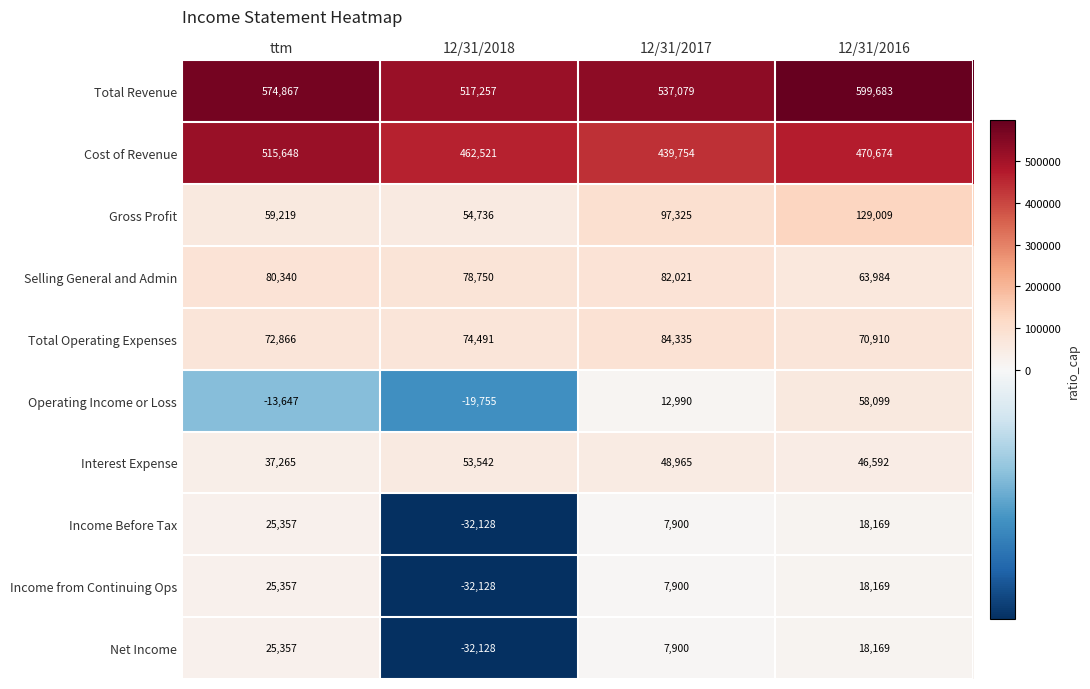

List the labels in order of Interest Expense value, largest first.

12/31/2018, 12/31/2017, 12/31/2016, ttm